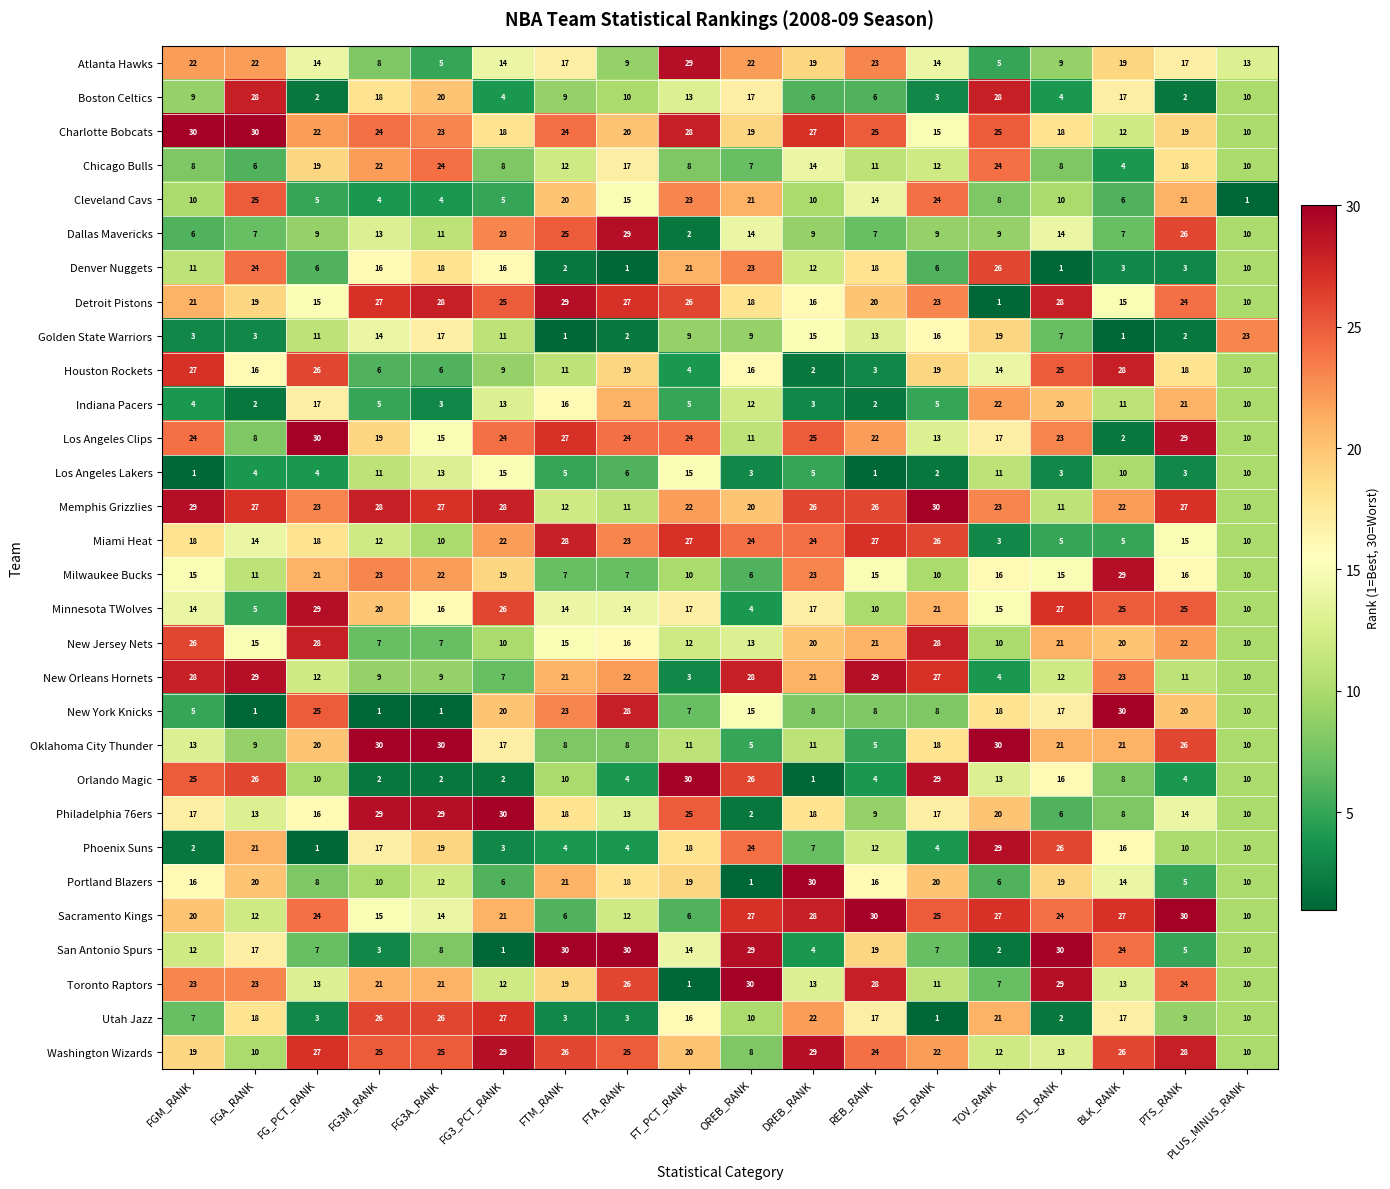

What is the difference between the Miami Heat values at STL_RANK and FTA_RANK?

18